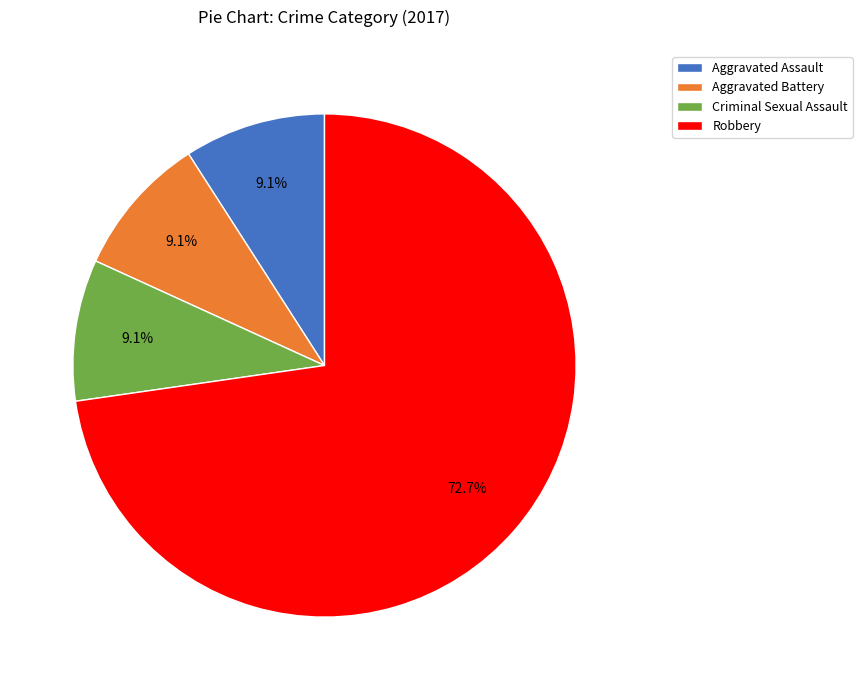

Does Robbery account for over 50% of the chart?

Yes